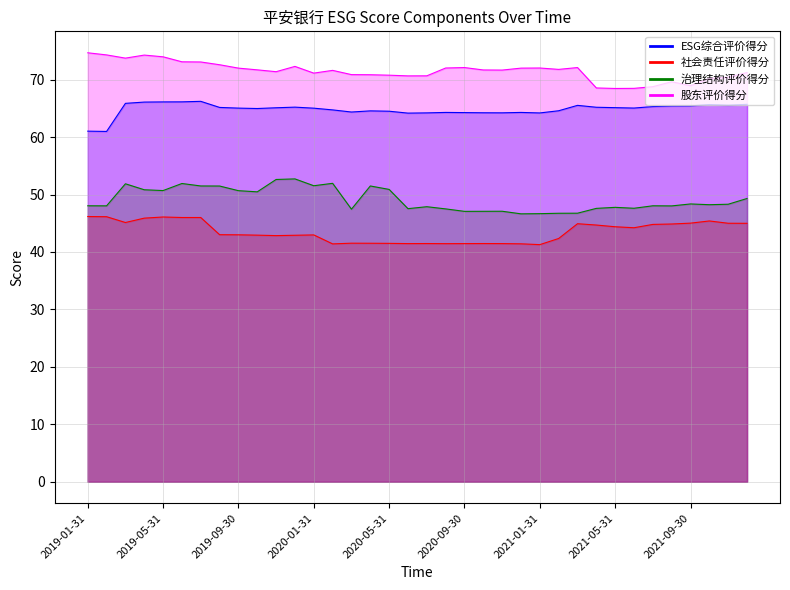

What is the difference between the highest and lowest values at 2020-05-31?

29.3